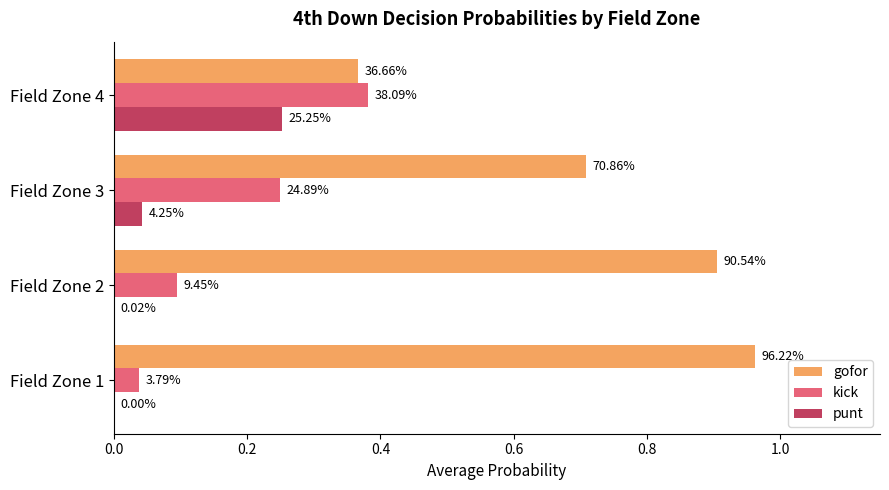

What are all the series names shown in the legend?

gofor, kick, punt